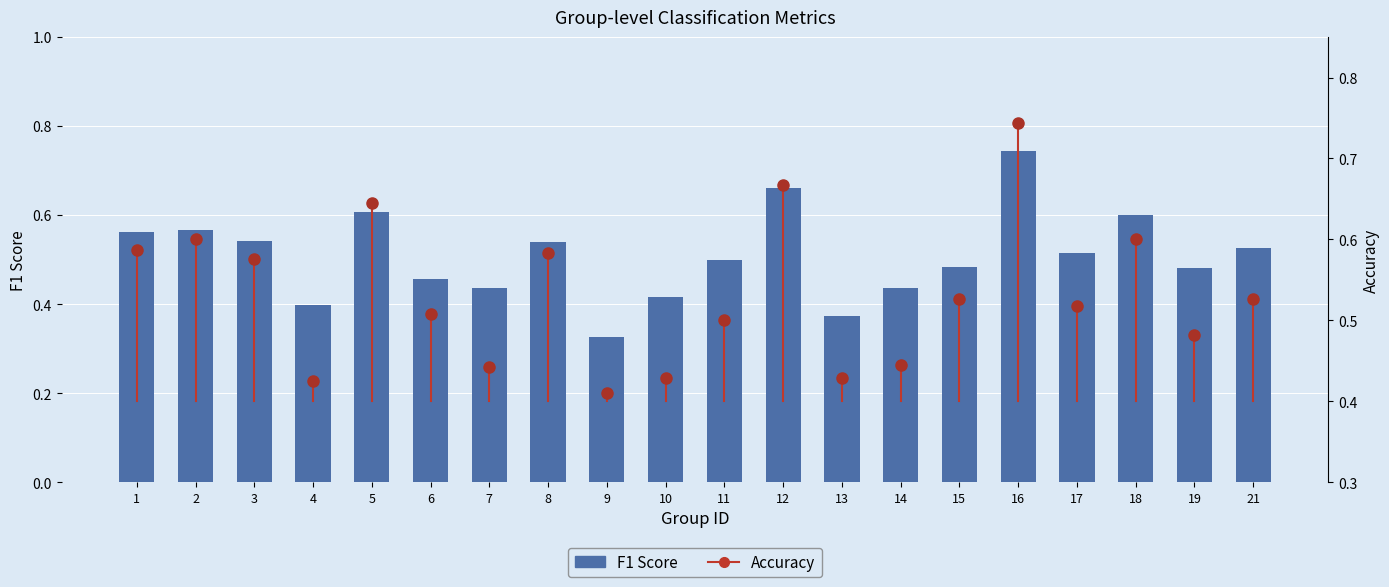

What is the greatest value displayed?

0.7